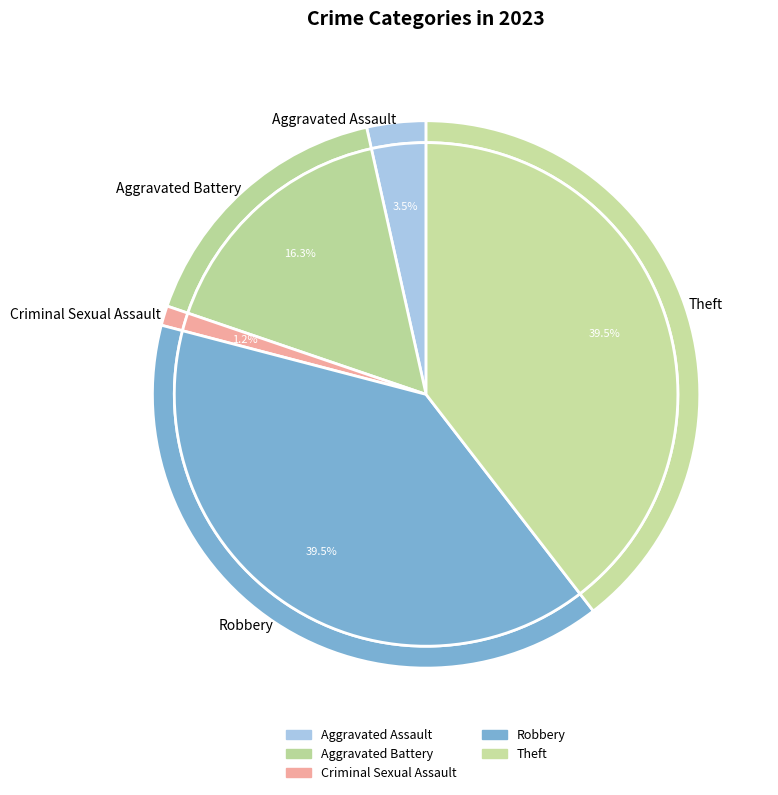

Approximately how many times larger is the value at Aggravated Battery compared to Aggravated Assault?

4.7